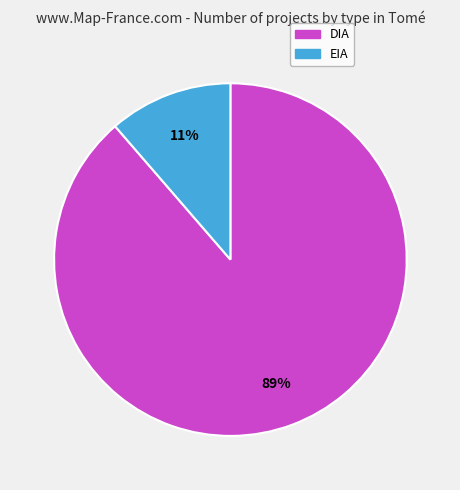

To the nearest percent, what portion does EIA represent?

11%